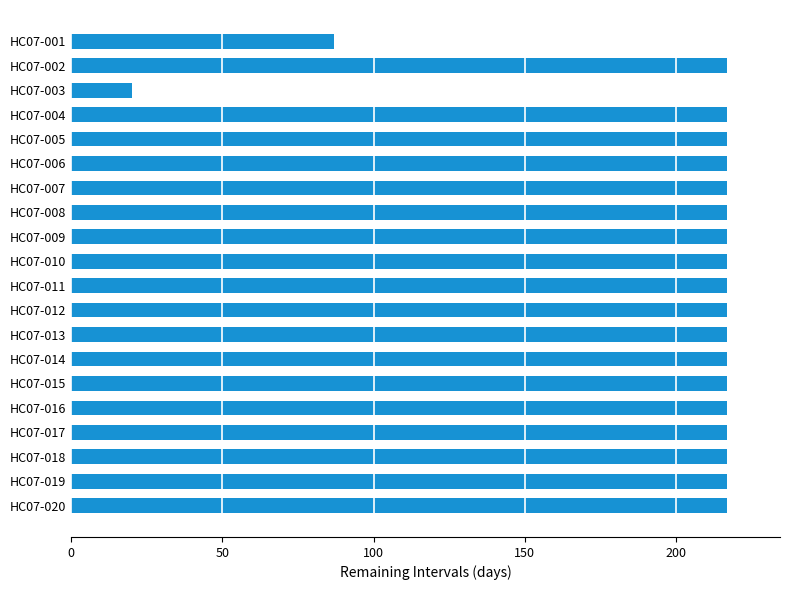

What is the value of the 15th bar from the top?

217